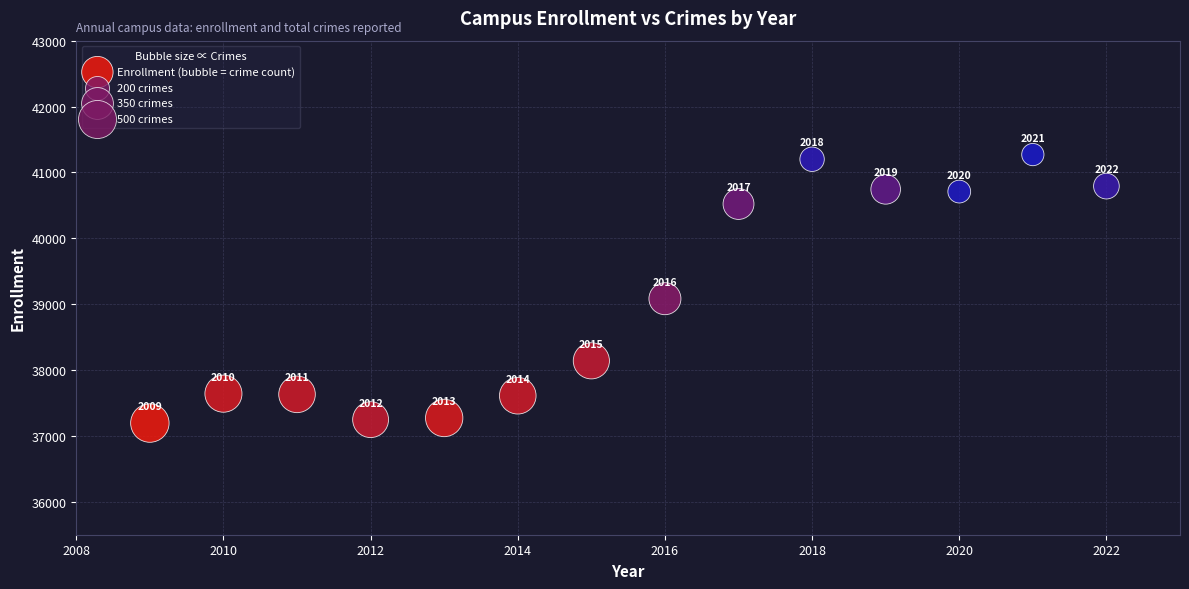

What Y value in the scatter plot is closest to 39233?

39083